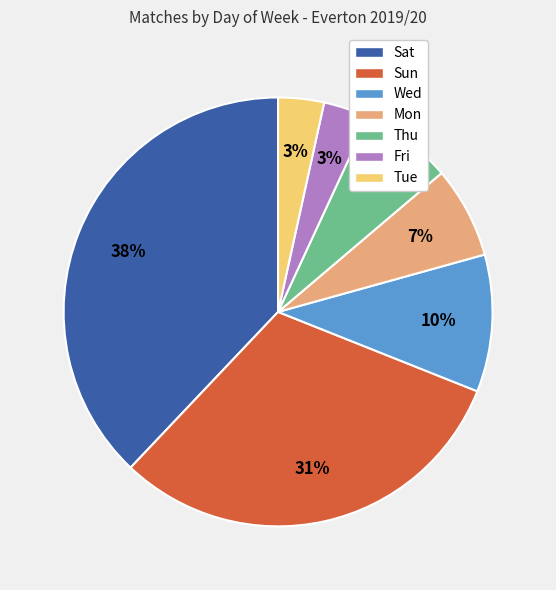

How many segments does this pie chart have?

7